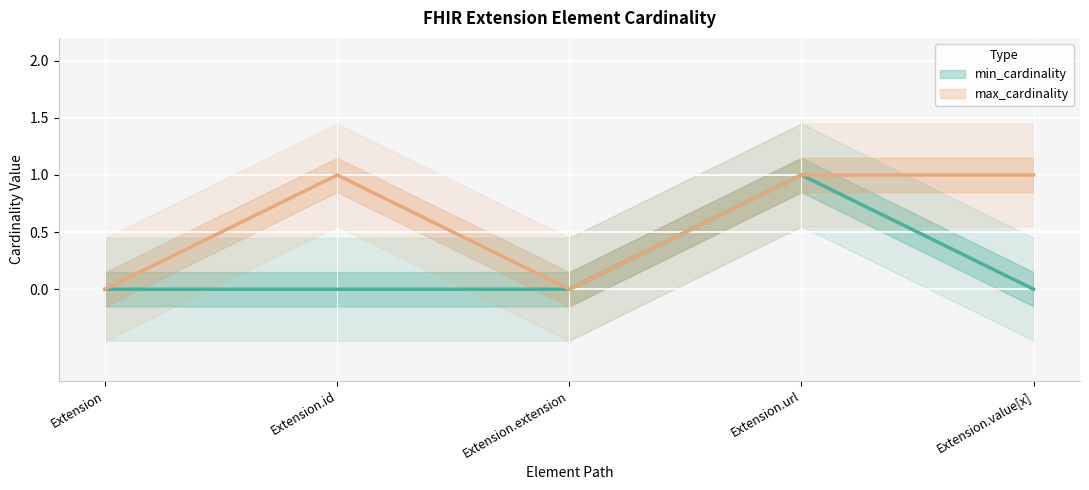

True or false: max_cardinality and min_cardinality intersect in this chart.

False